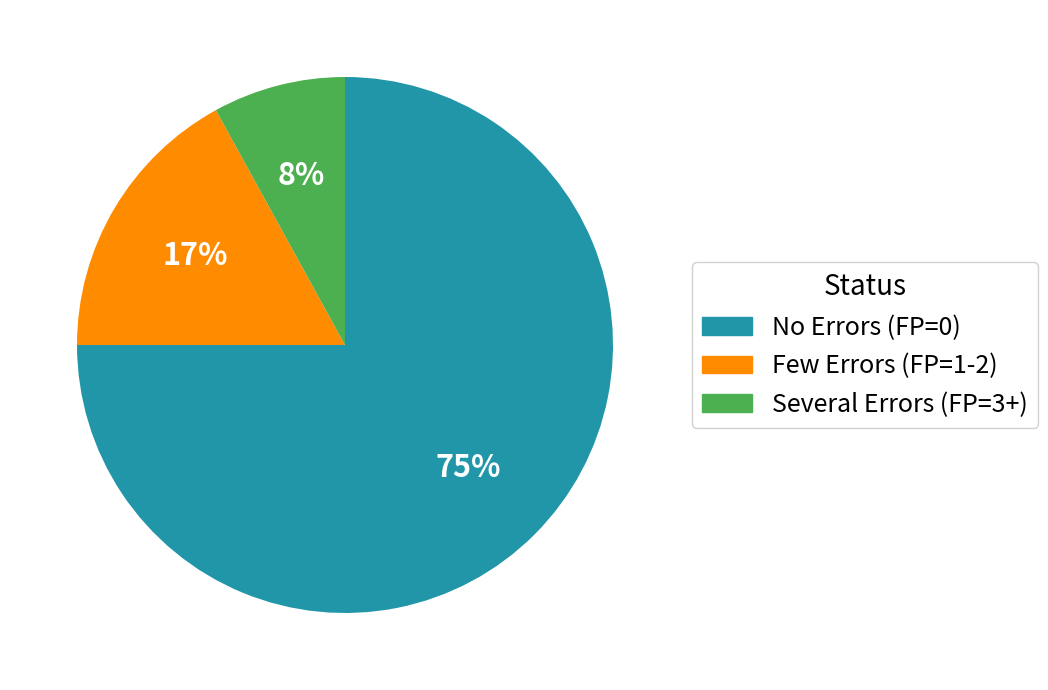

To the nearest percent, what is the difference between the largest and smallest slice percentages?

67%